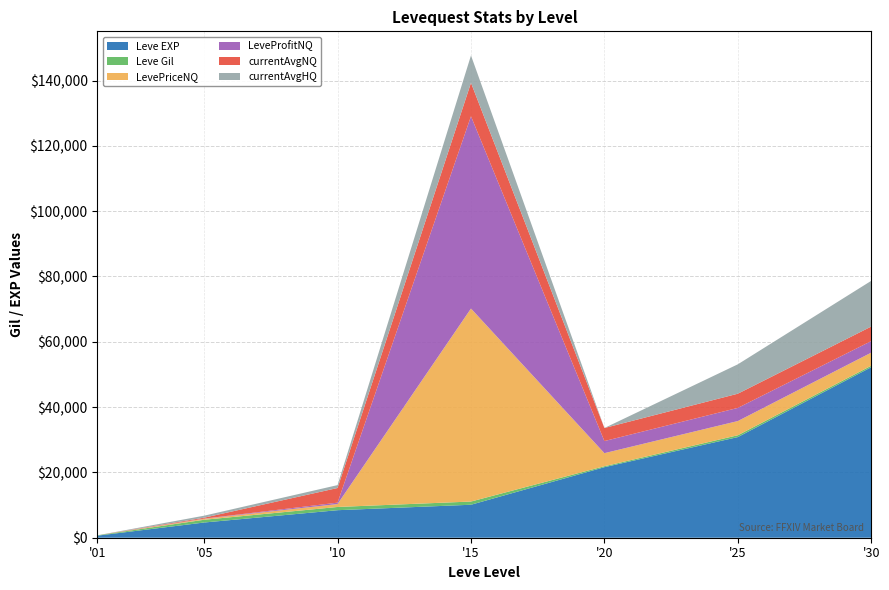

Which category has the lowest value in the Leve EXP series?

'01